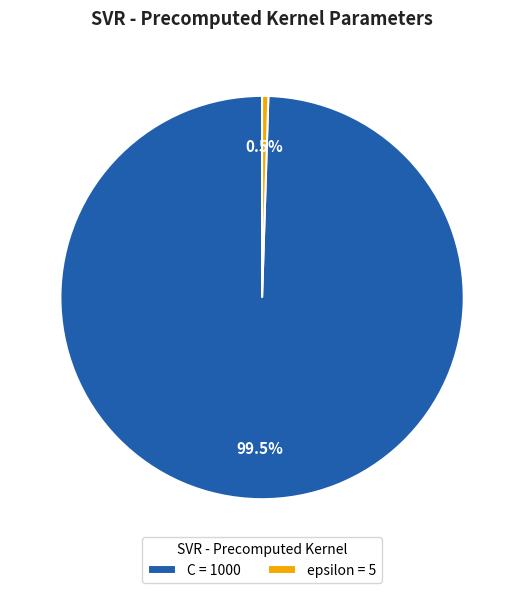

To the nearest percent, what is the combined percentage of C and epsilon?

100%